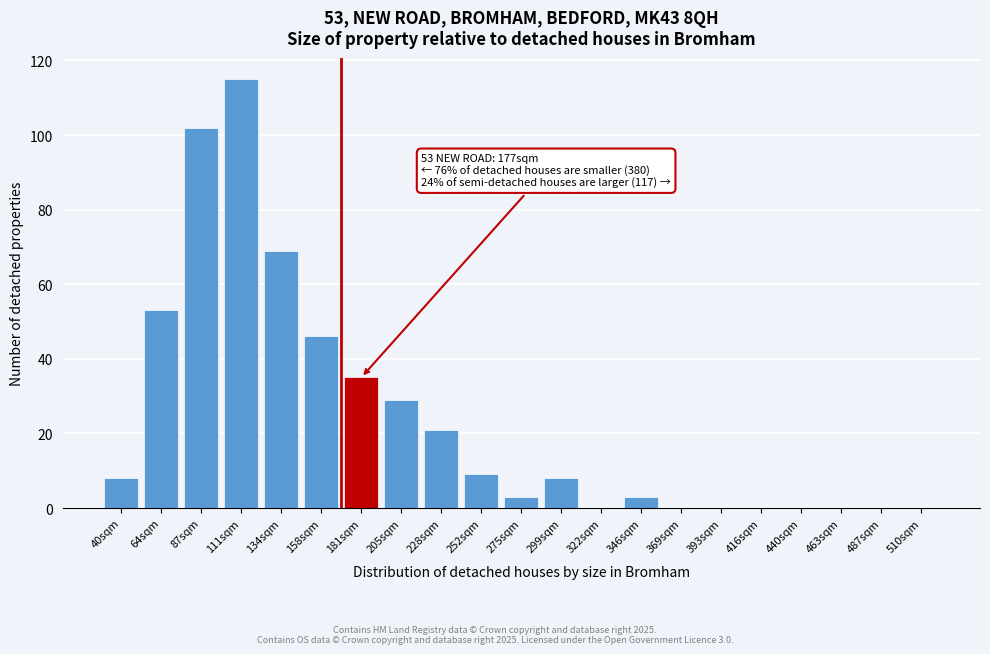

Reading right to left, extract all data points from this chart.

510sqm=0	487sqm=0	463sqm=0	440sqm=0	416sqm=0	393sqm=0	369sqm=0	346sqm=3	322sqm=0	299sqm=8	275sqm=3	252sqm=9	228sqm=21	205sqm=29	181sqm=35	158sqm=46	134sqm=69	111sqm=115	87sqm=102	64sqm=53	40sqm=8